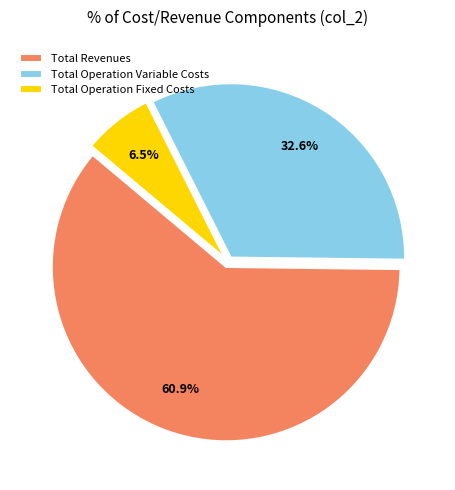

Between Total Operation Fixed Costs and Total Operation Variable Costs, which is larger?

Total Operation Variable Costs